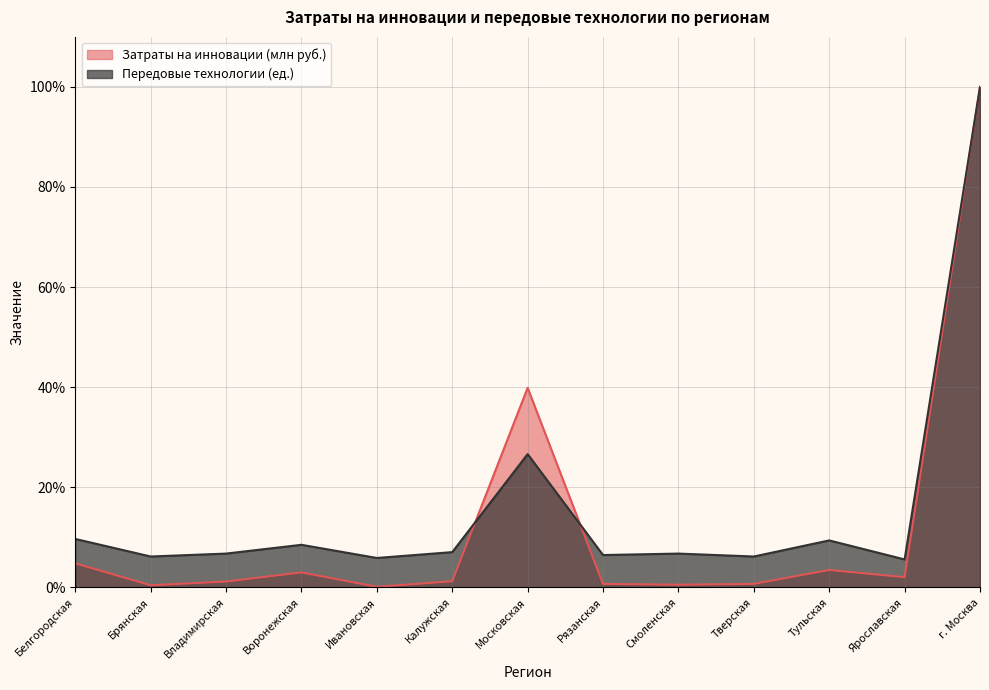

What is the label of the 4th point from the left?

Воронежская